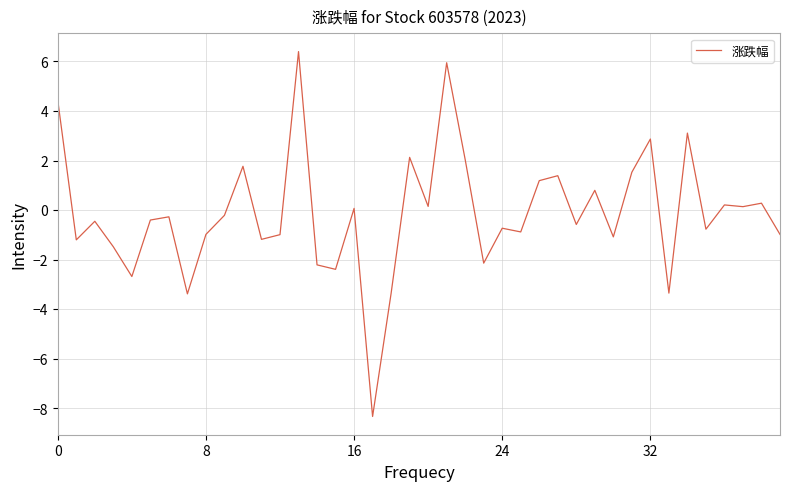

What is the minimum value shown in the chart?

-8.3